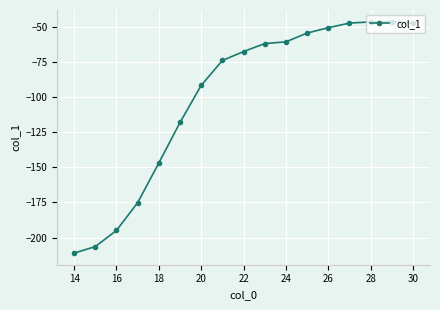

What is the value of the 5th point from the left?

-146.8